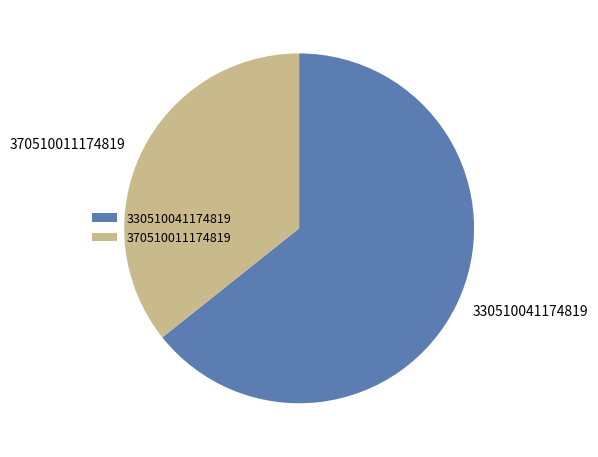

Is the sum of 370510011174819 and 330510041174819 greater than half?

Yes